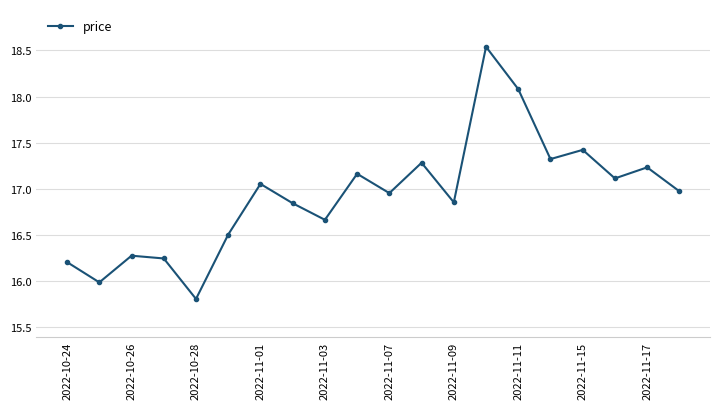

What is the smallest value displayed?

15.8